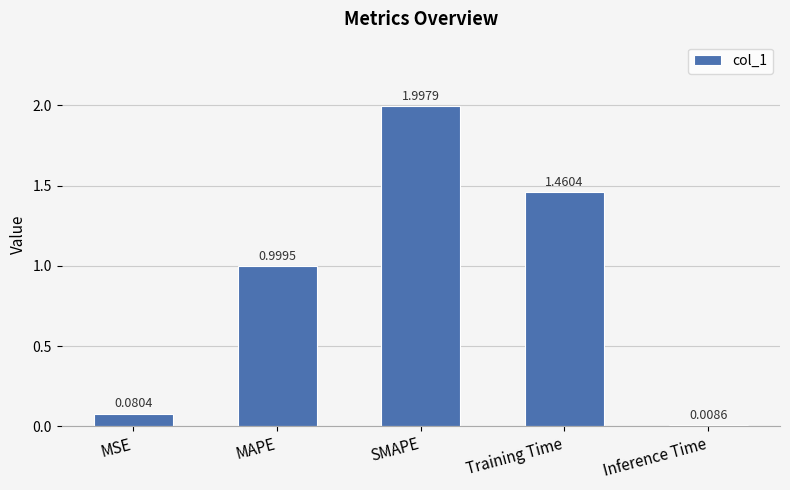

What is the label of the 5th bar from the right?

MSE